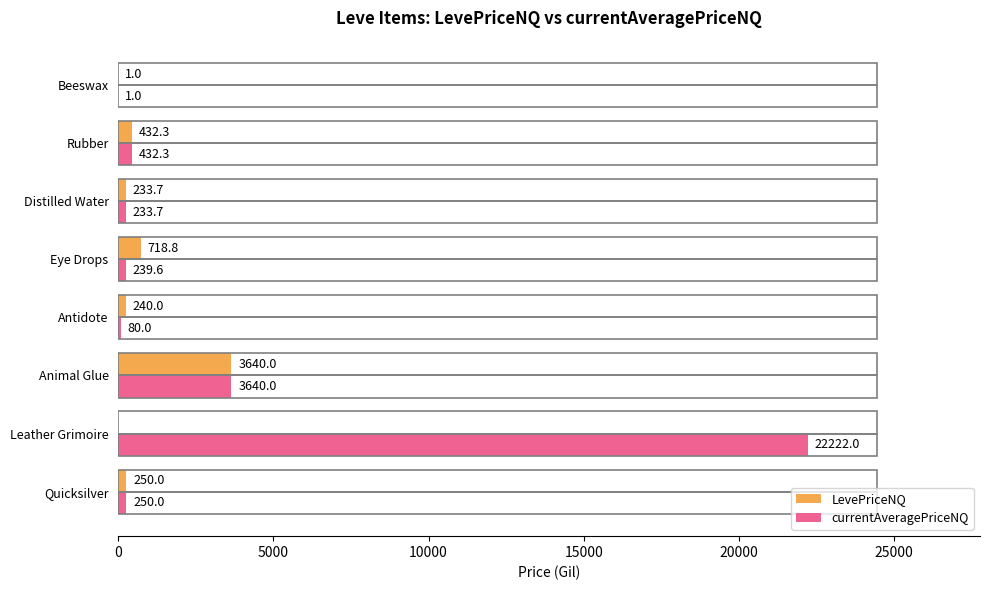

Which series changed the most between Antidote and Eye Drops?

LevePriceNQ